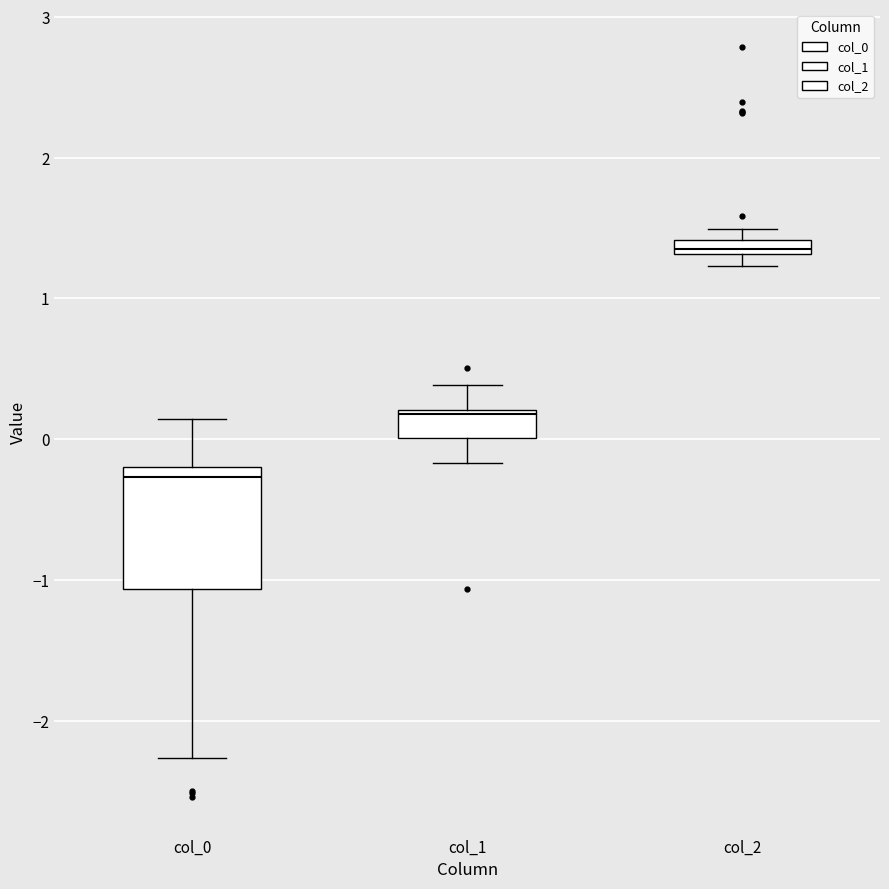

Where does the upper whisker of the box for col_0 end on the y-axis? The values are not printed on the chart, so give them approximately, as read against the axis.

0.1